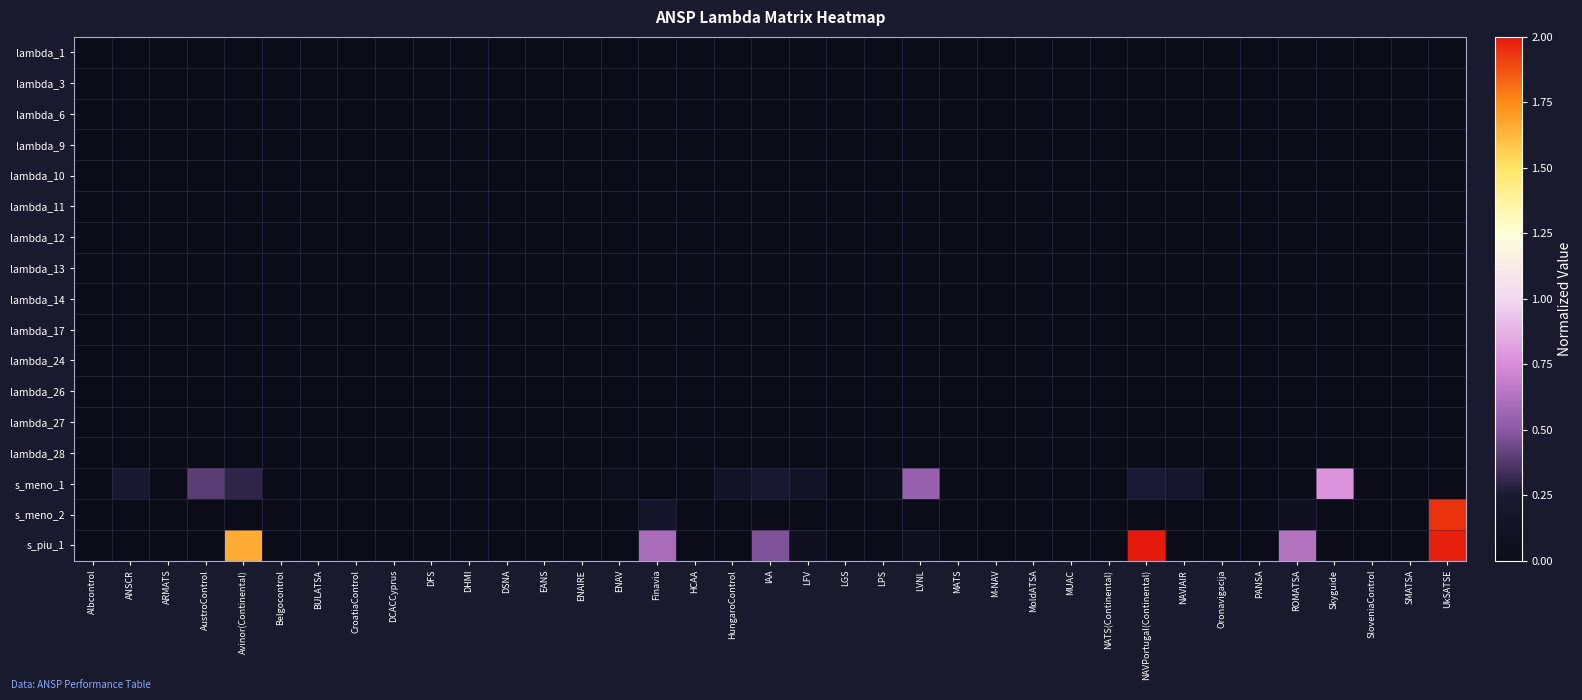

Which category has the lowest value across all series?

ANSCR